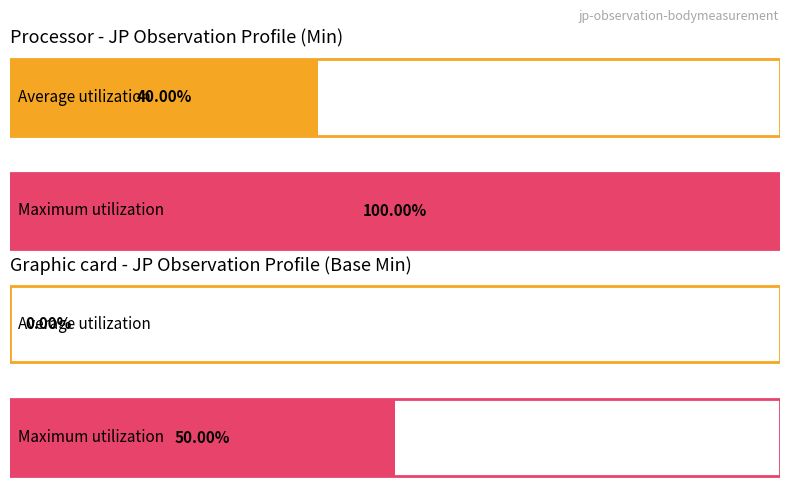

The value of Min at Observation.category:bodyMeasurementCategory is -1. True or false?

False